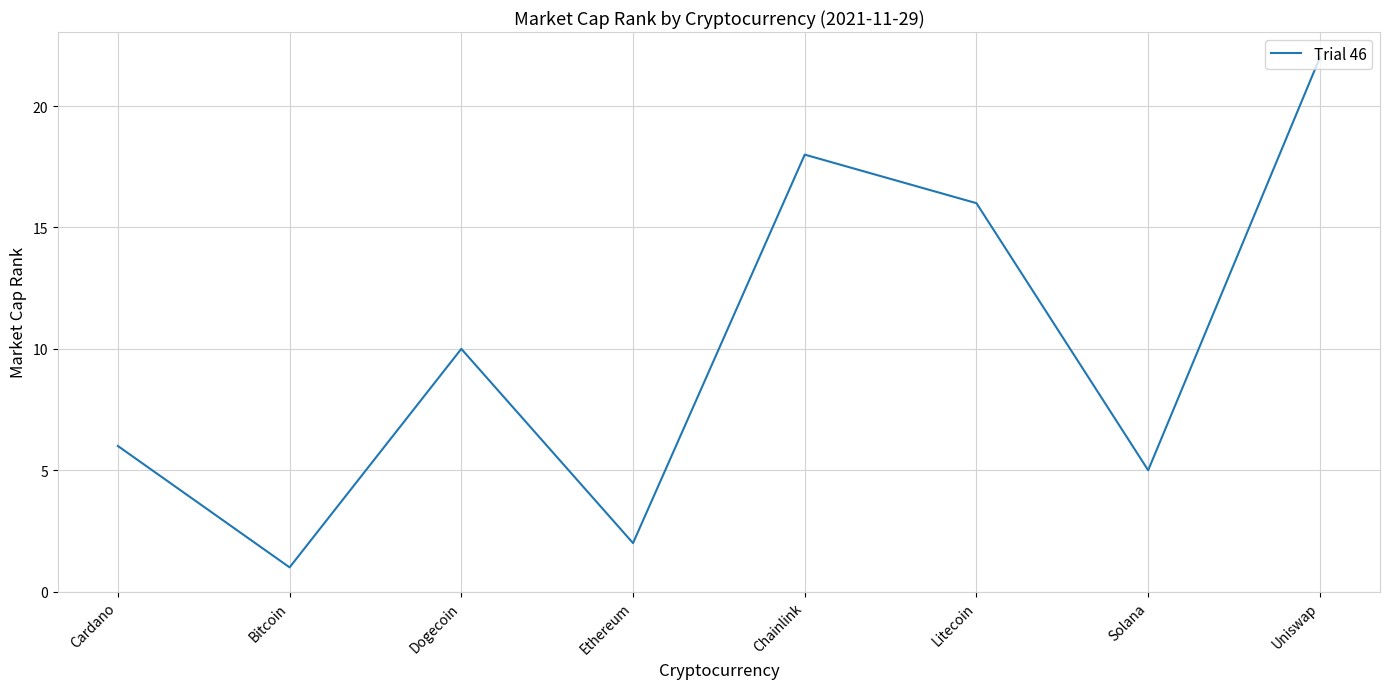

Which label corresponds to the smallest value in the chart?

Bitcoin